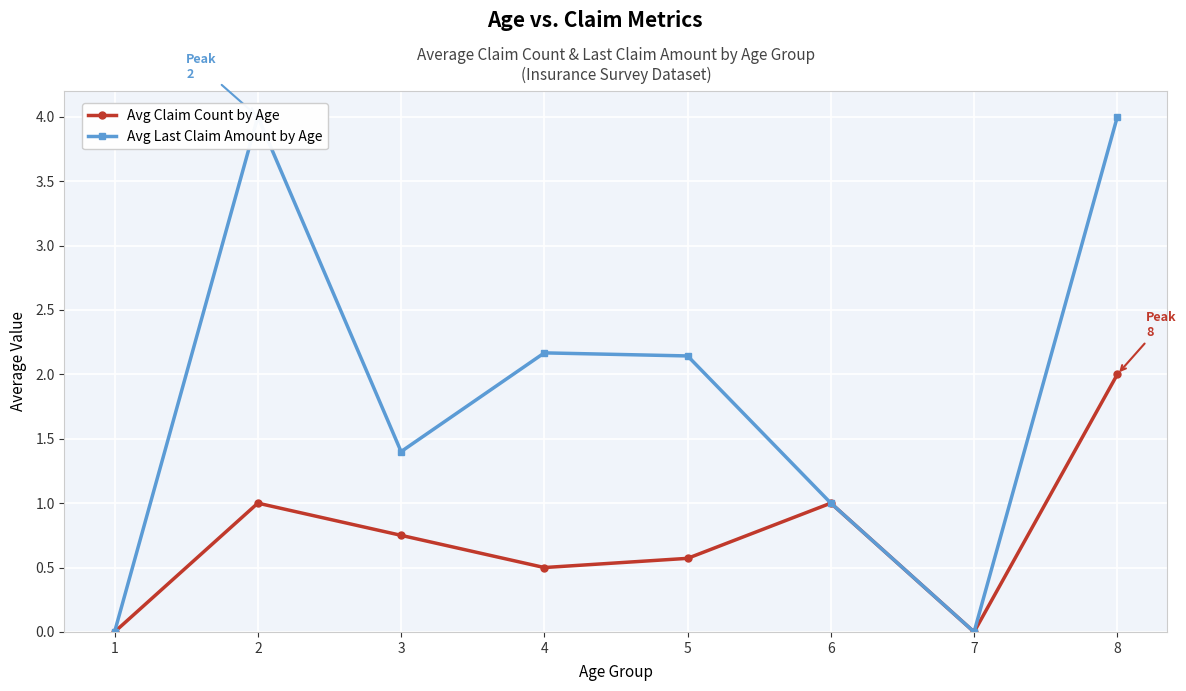

How many values in the Avg Claim Count by Age series exceed 0?

6